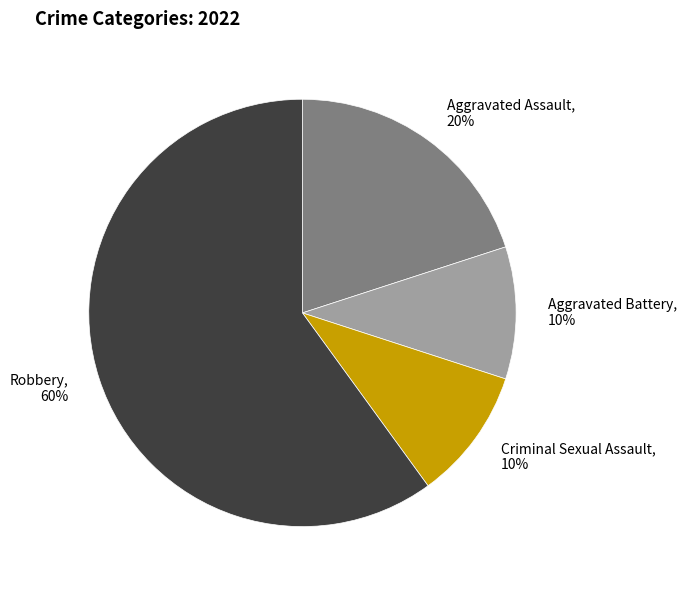

What is the largest slice in the pie chart?

Robbery